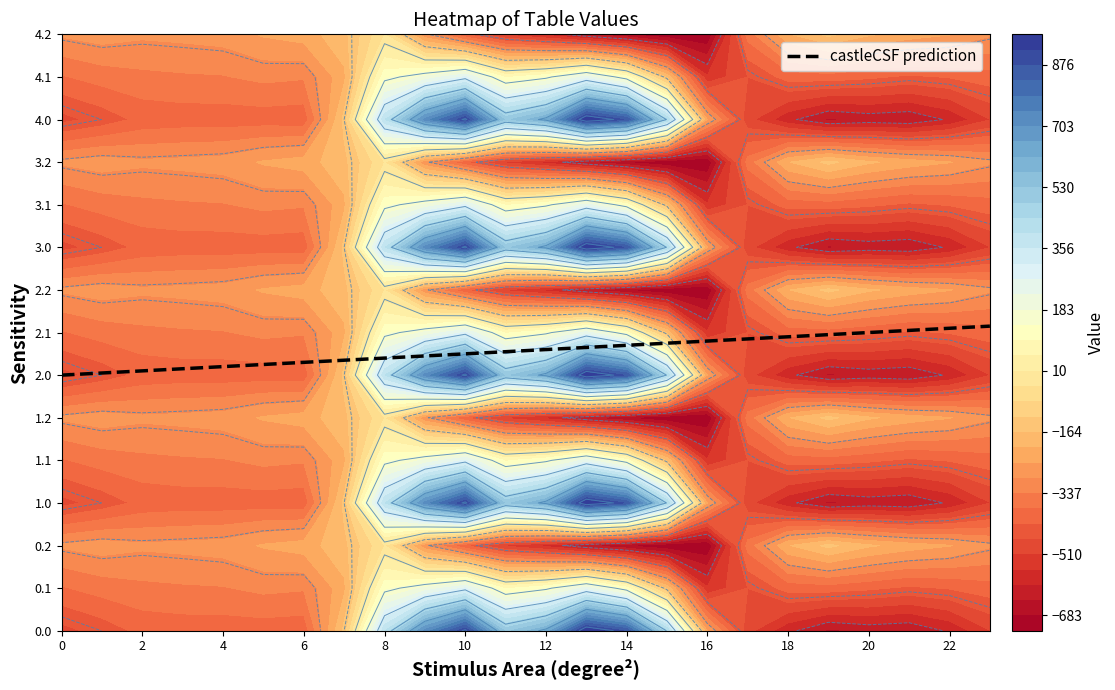

Is it true that 2.2 equals -360.1 at 15?

False